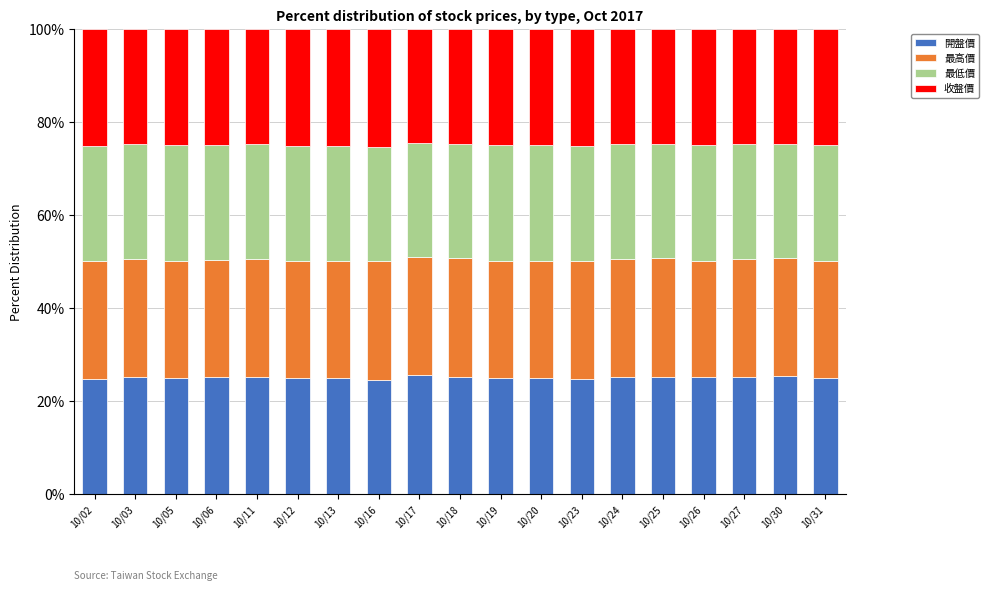

The value of 開盤價 at 10/19 is 34.1. True or false?

False